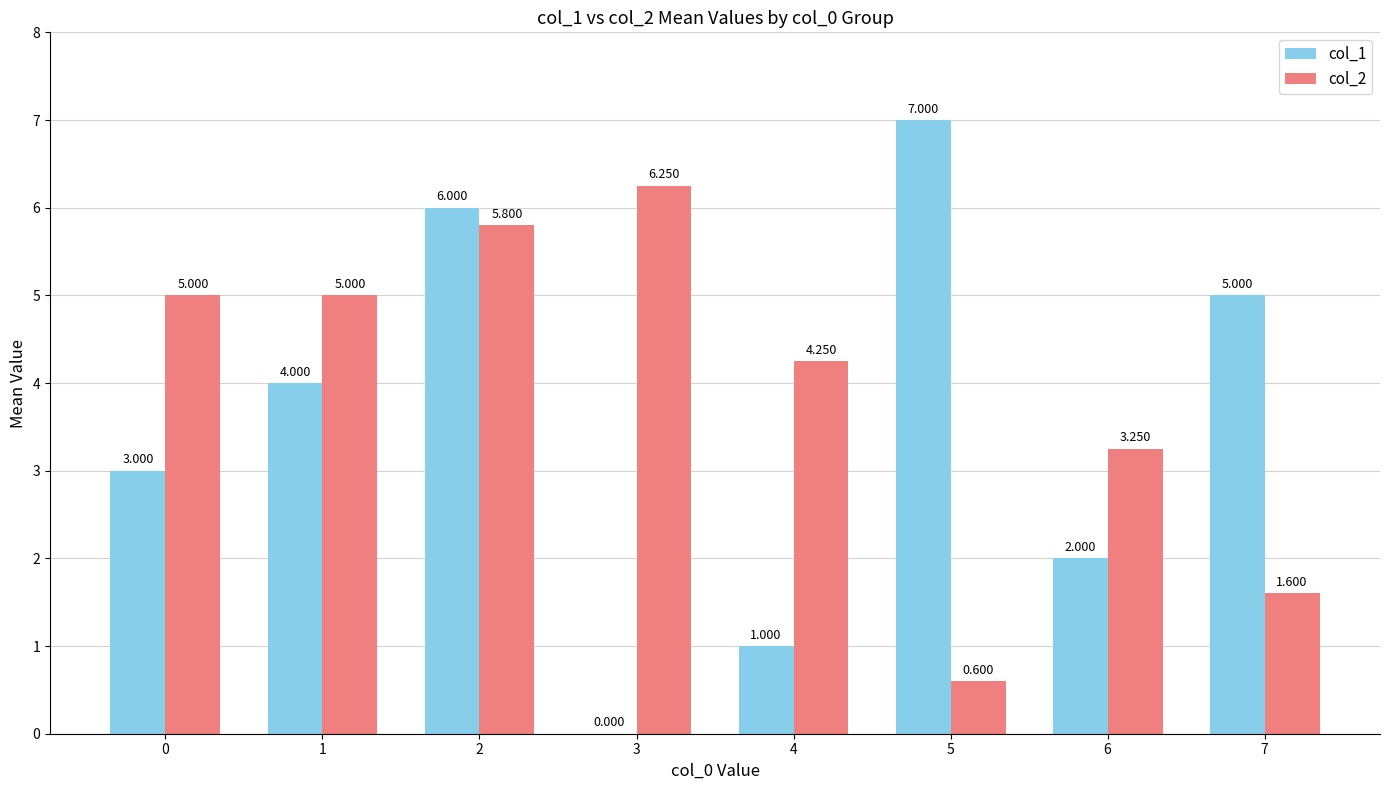

What is the sum of all col_2 values?

31.8